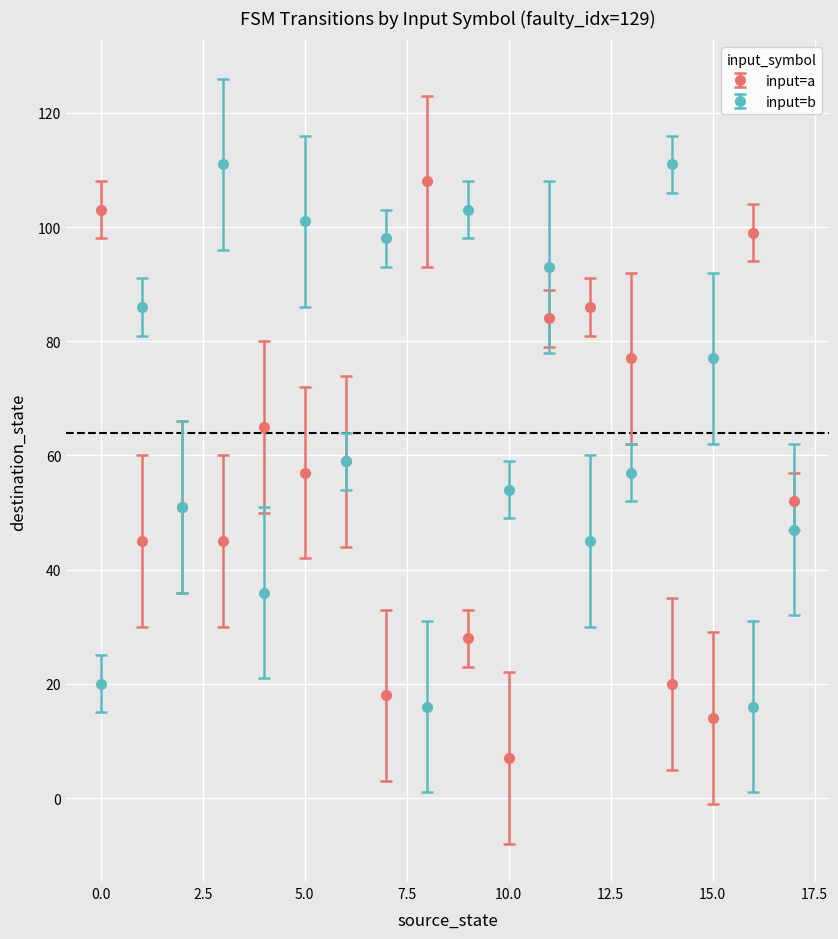

What is the smallest value displayed?

7